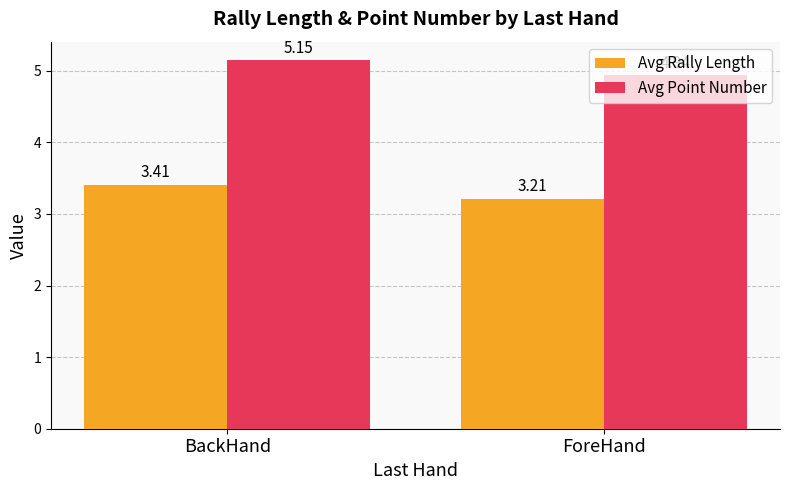

How many groups of bars are there?

2